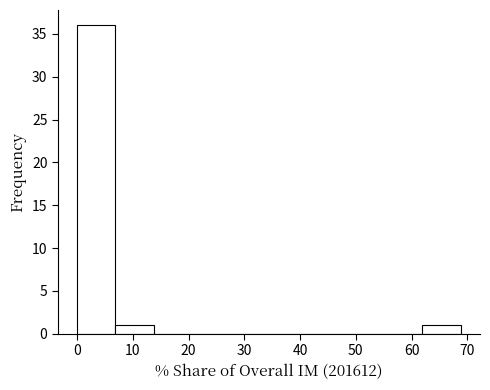

Reading left to right, transcribe this chart: for each bar, give the range it covers on the x-axis and its height. Neither the bar edges nor the heights are printed on the chart, so give them approximately, as read against the axes.

0 to 7: 36
7 to 14: 1
14 to 21: 0
21 to 28: 0
28 to 34: 0
34 to 41: 0
41 to 48: 0
48 to 55: 0
55 to 62: 0
62 to 69: 1